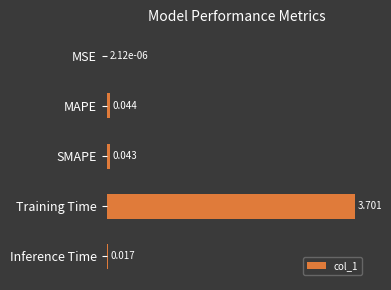

What is the average value?

0.8